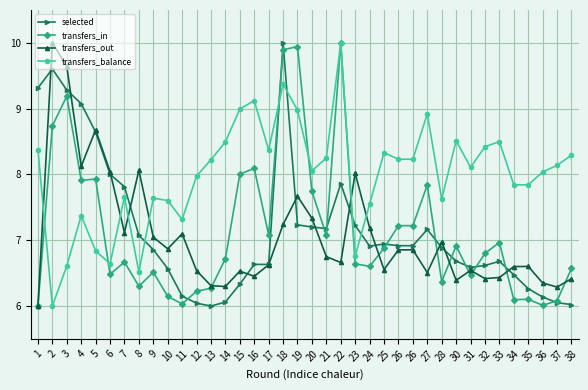

Rank the series at 20 from lowest to highest value.

selected, transfers_out, transfers_in, transfers_balance